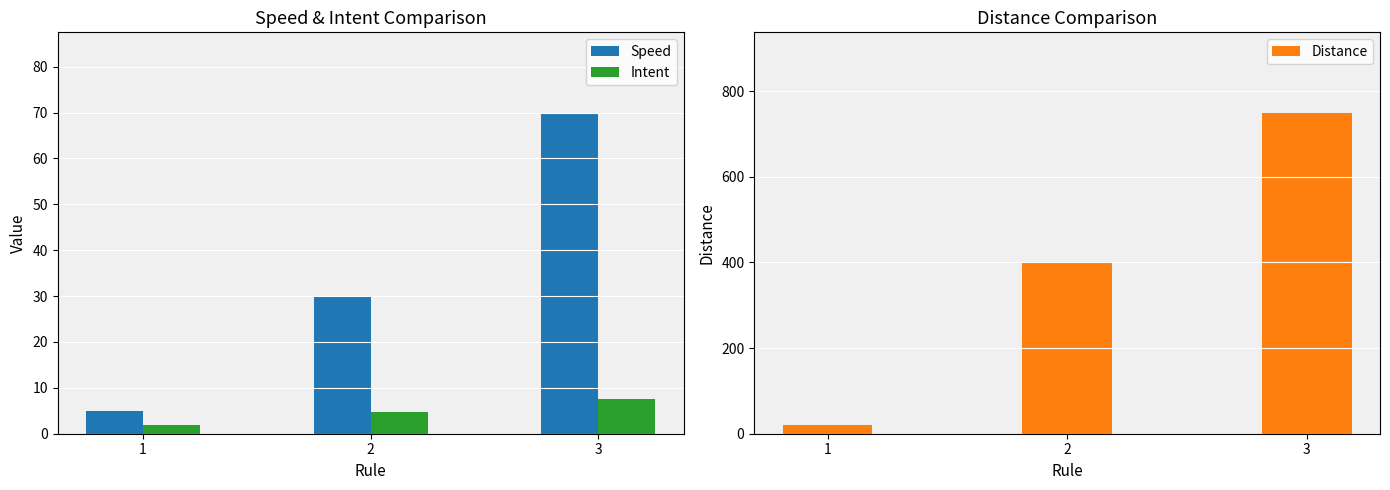

The Distance series shows 750.0 at 3. True or false?

True